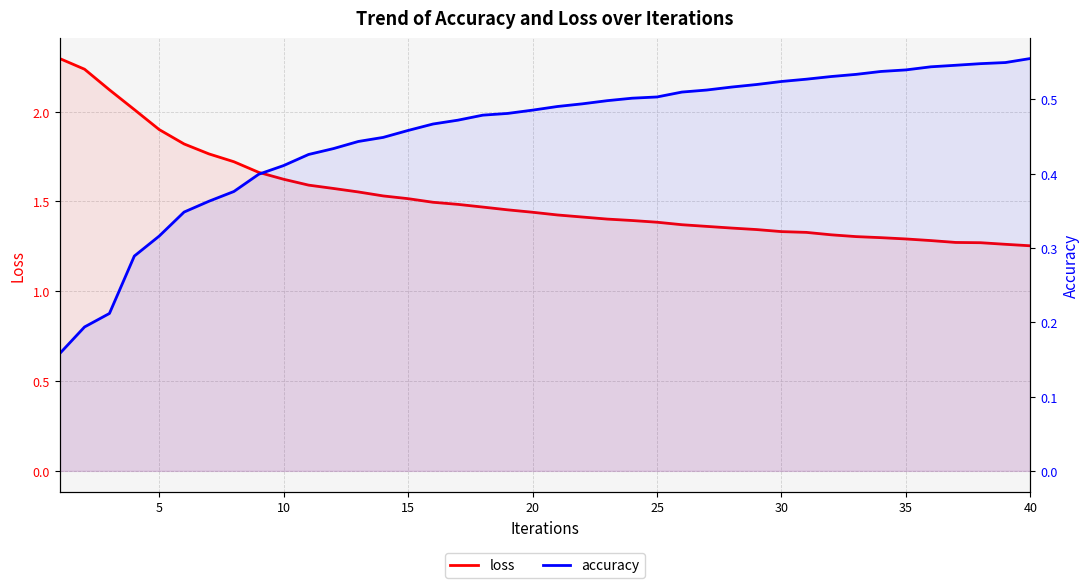

The loss series shows 1.6 at 10. True or false?

True